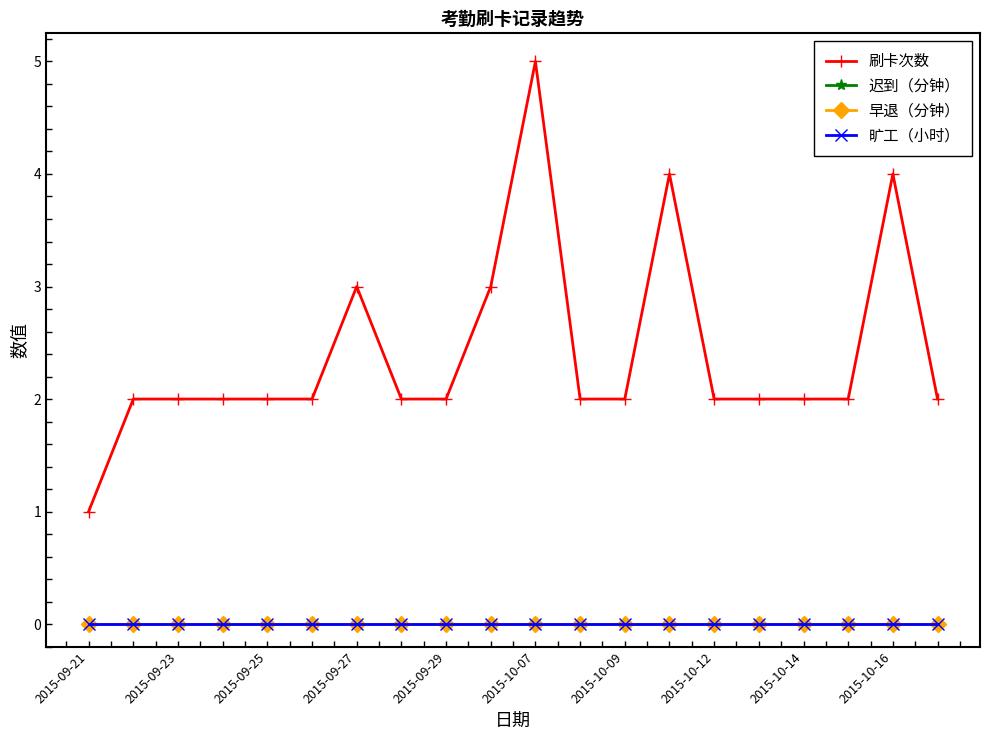

Is this an area chart (filled region under the line)?

No